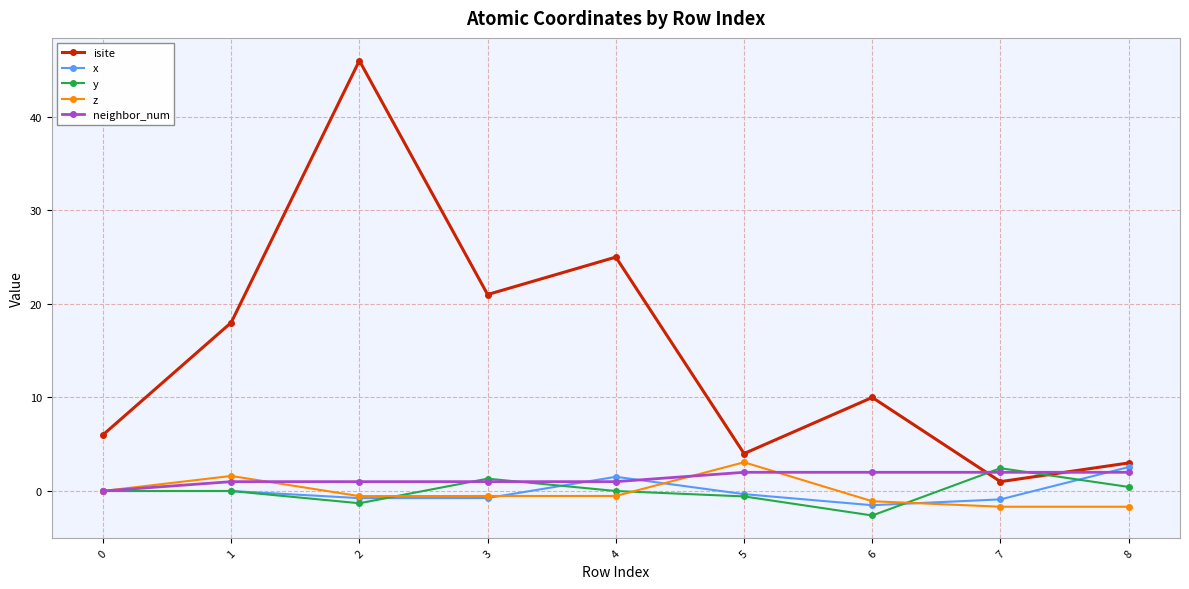

What is the total value across all series at 5?

8.2